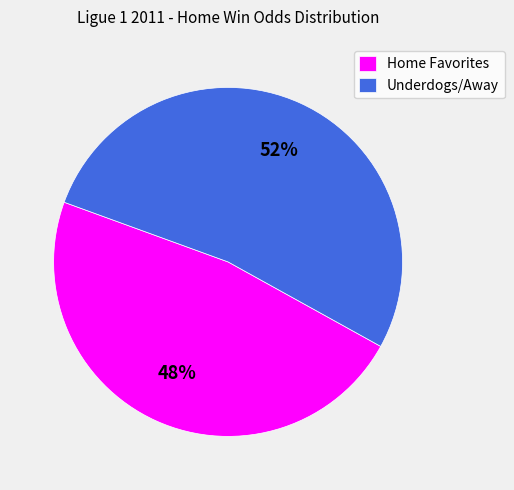

Is it true that Underdogs/Away is 62% of the pie?

False